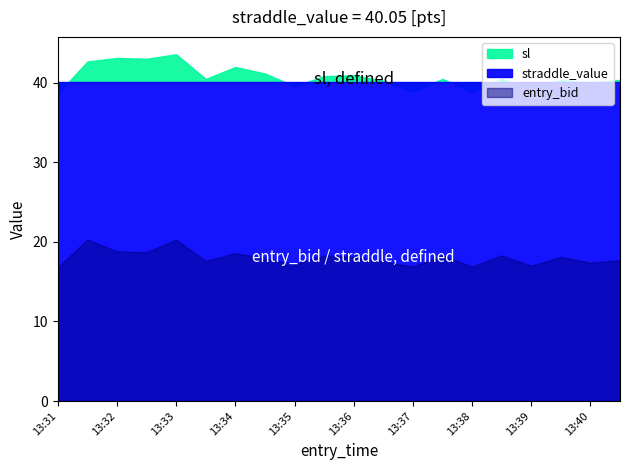

The value of sl at 13:32 is 10.5. True or false?

False